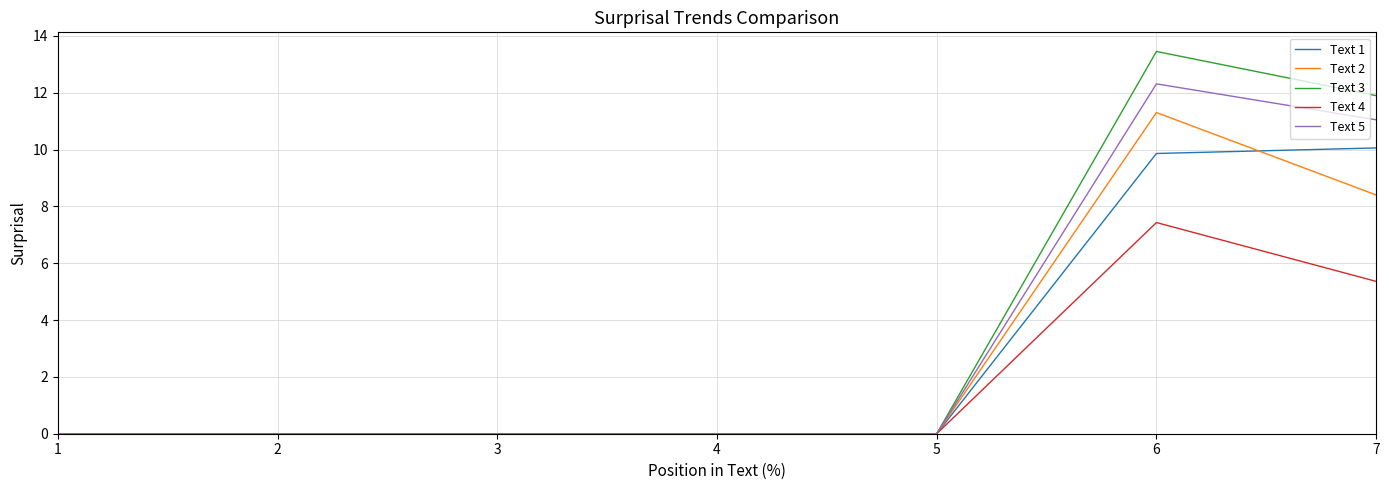

At which category is the sum across all series the highest?

6